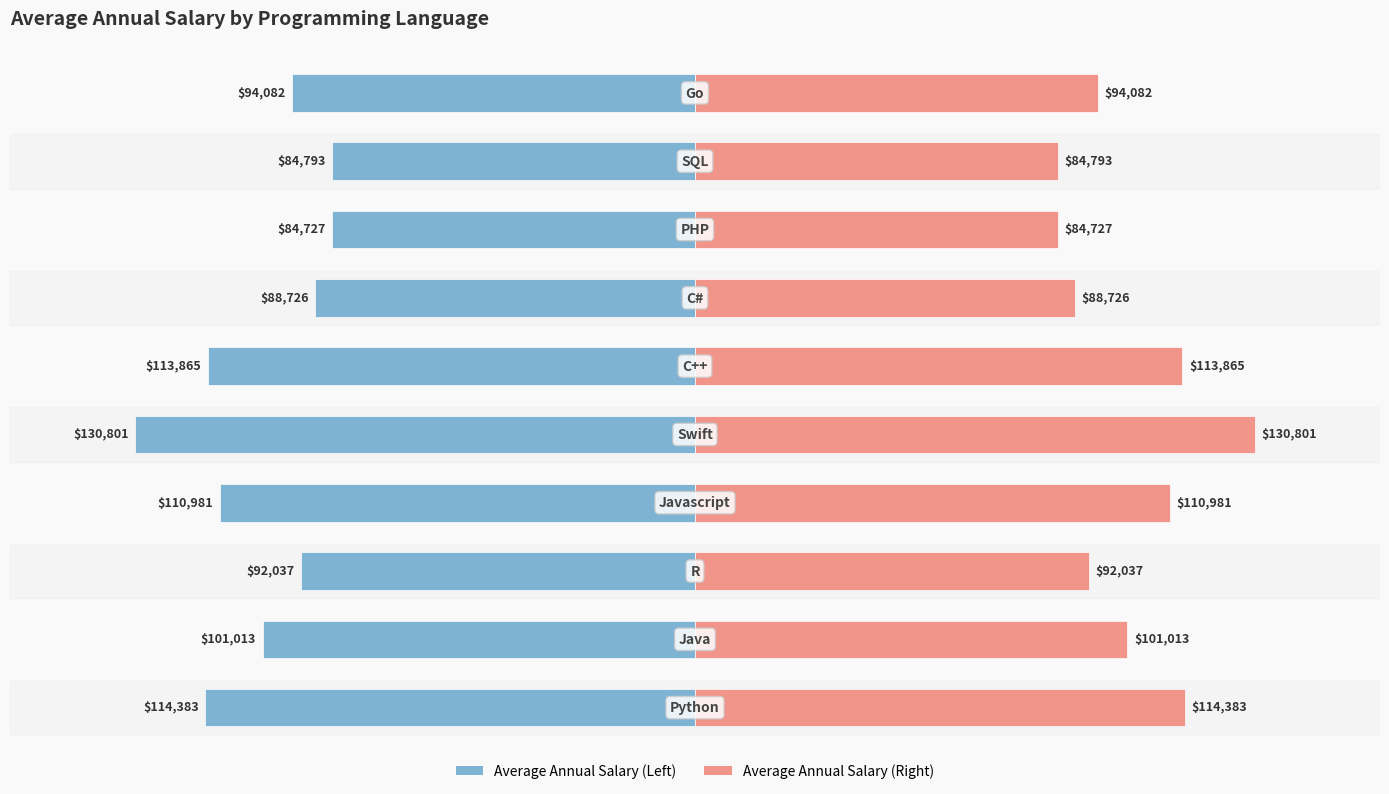

Where is Average Annual Salary (mirror) nearest to the value 107764?

3